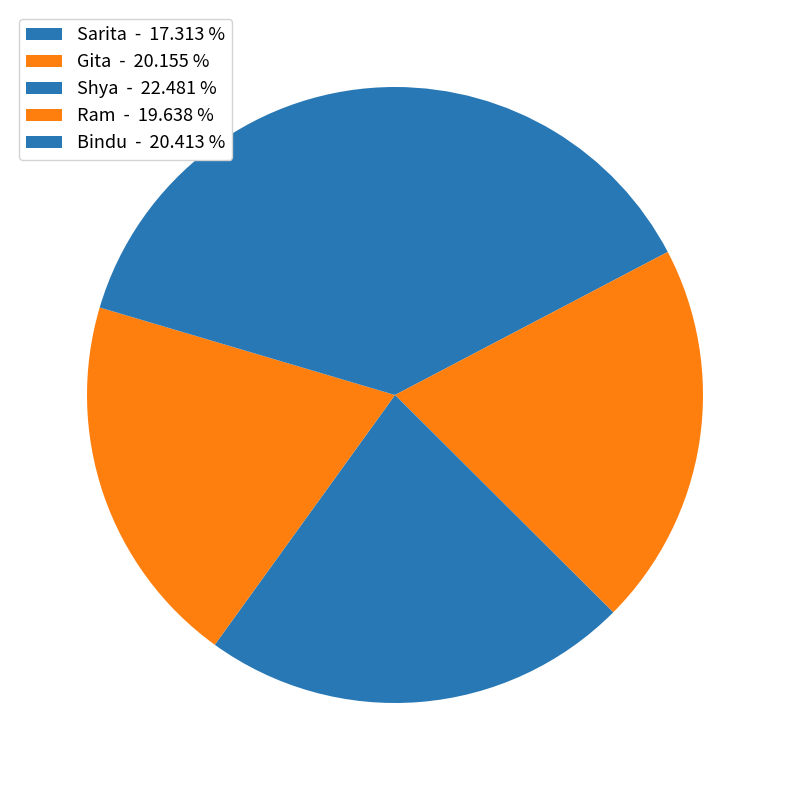

Which slice is the smallest?

Sarita